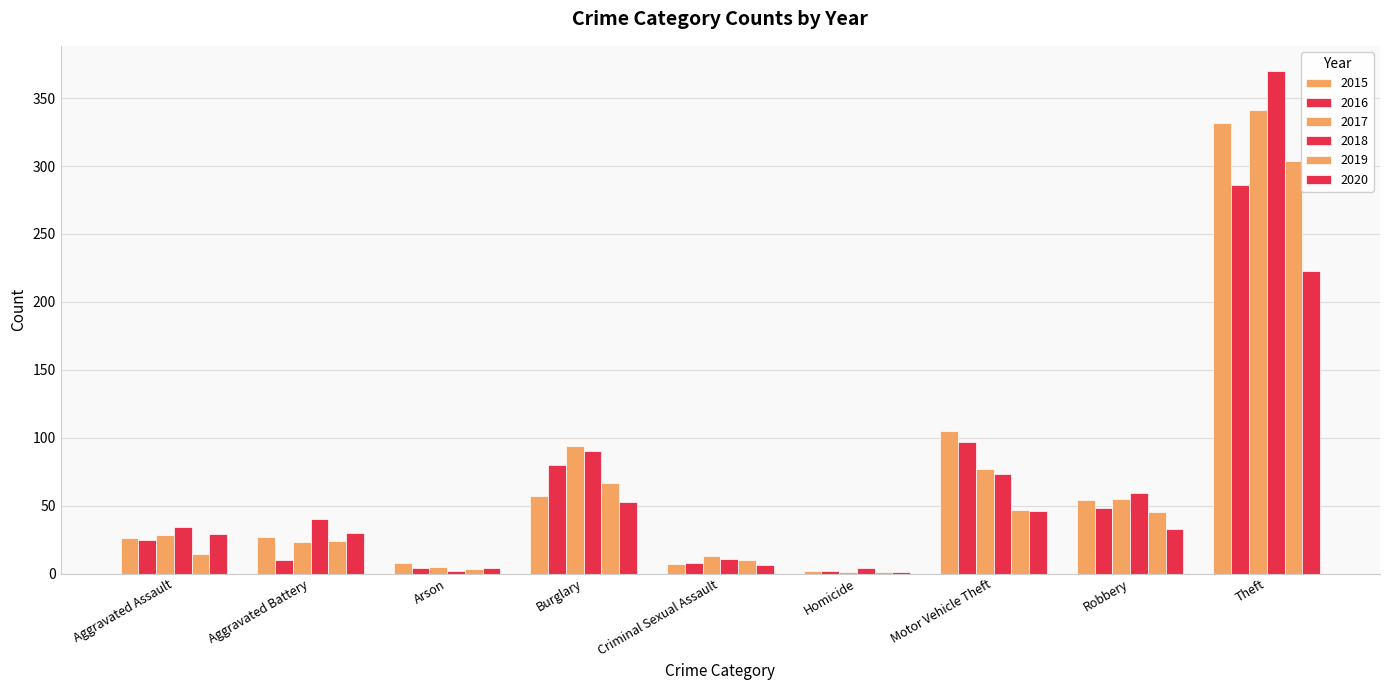

What is the highest value of the 2018 series?

370